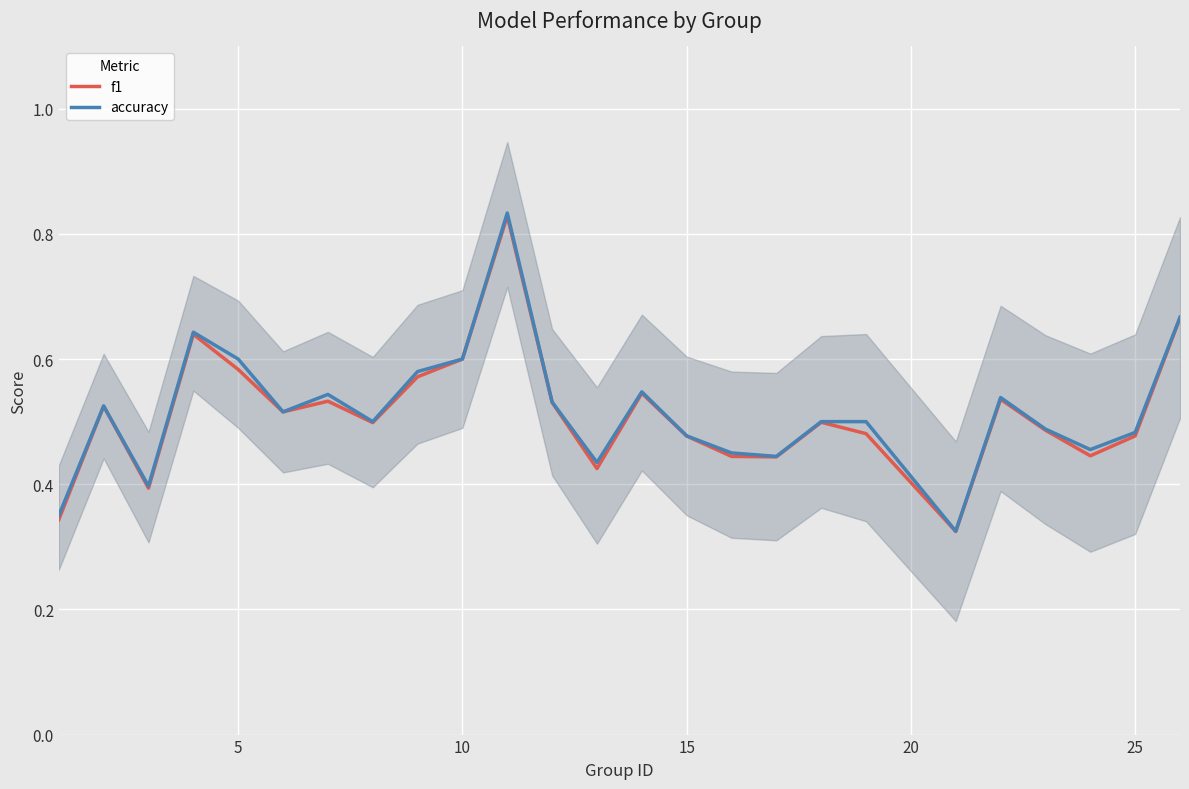

Is this an area chart (filled region under the line)?

No